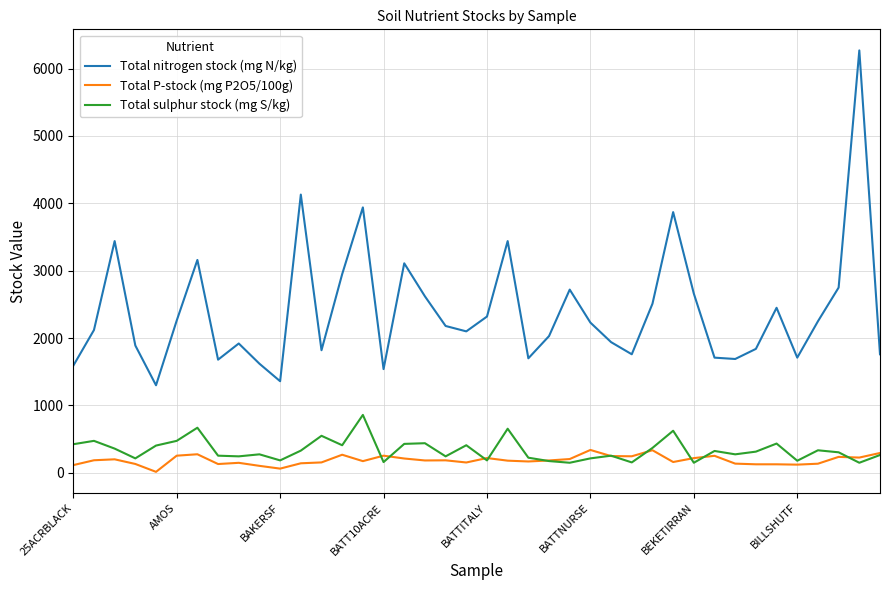

How many lines are shown in the chart?

3